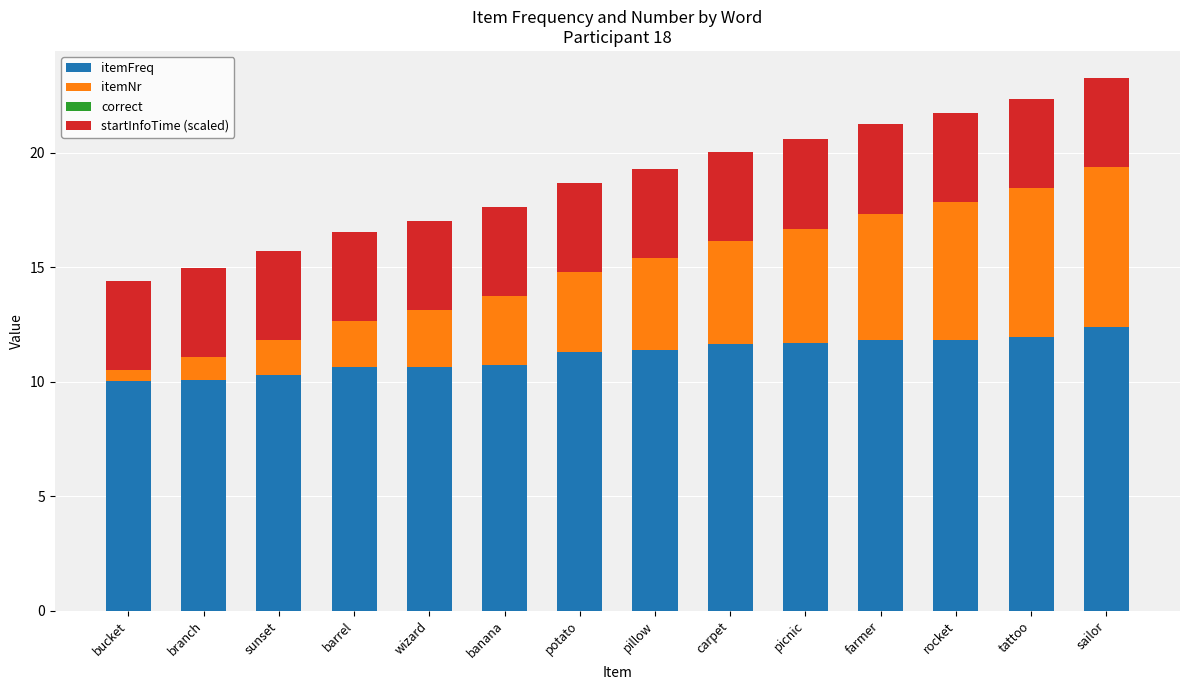

What is the total value across all series at bucket?

14.4